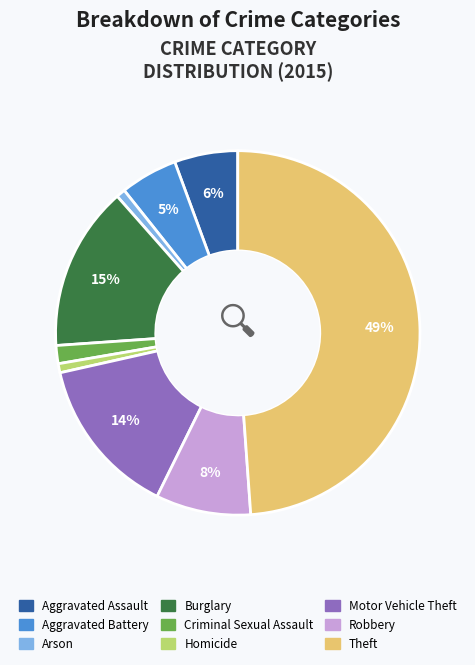

To the nearest percent, what percentage of the pie is Aggravated Assault?

6%